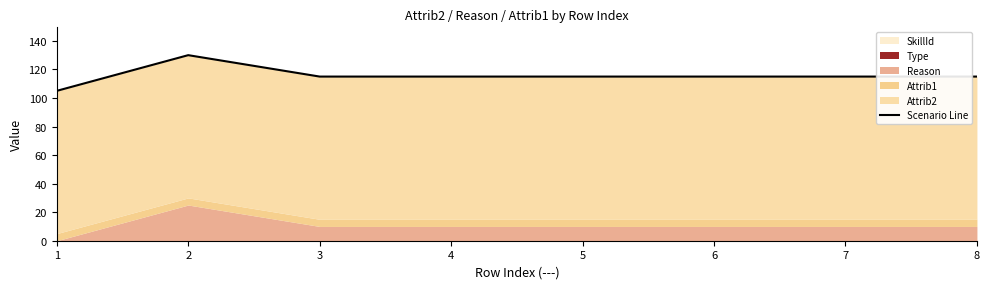

What is the sum of the values at 4 and 3?

230